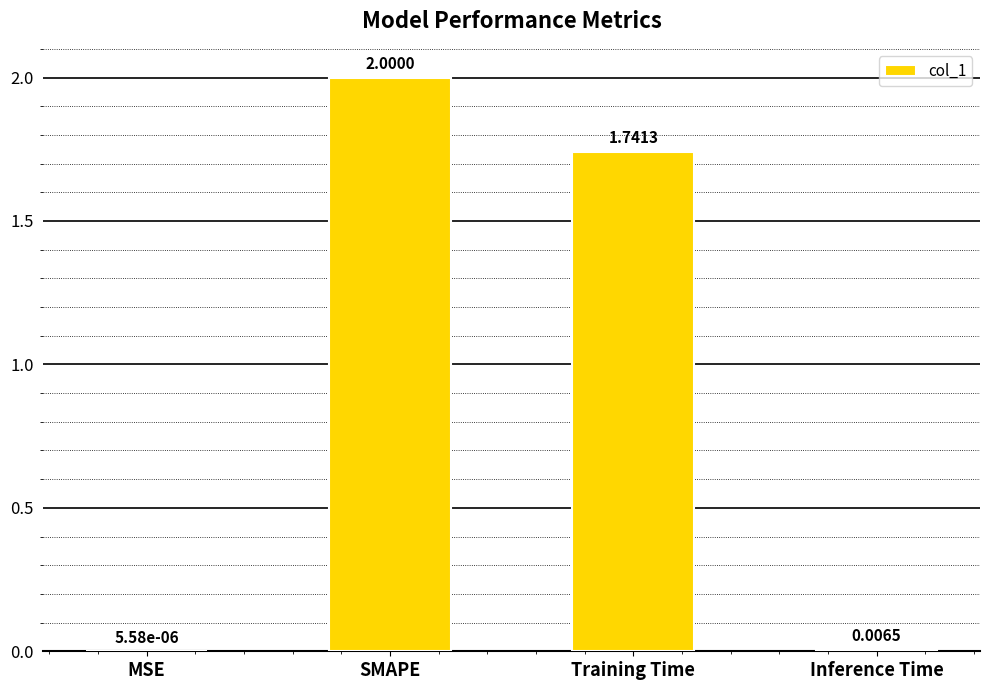

Which has a higher value, MSE or Inference Time?

Inference Time